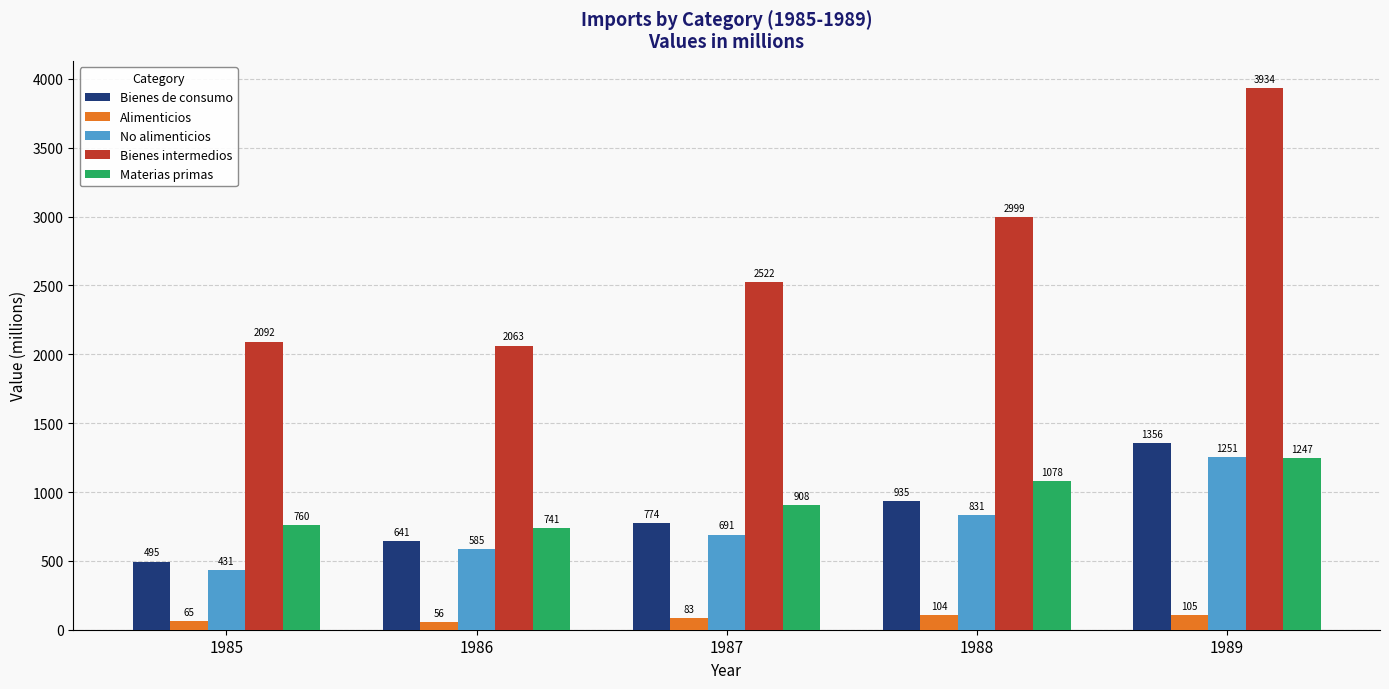

What is the difference between the highest and lowest values at 1988?

2895